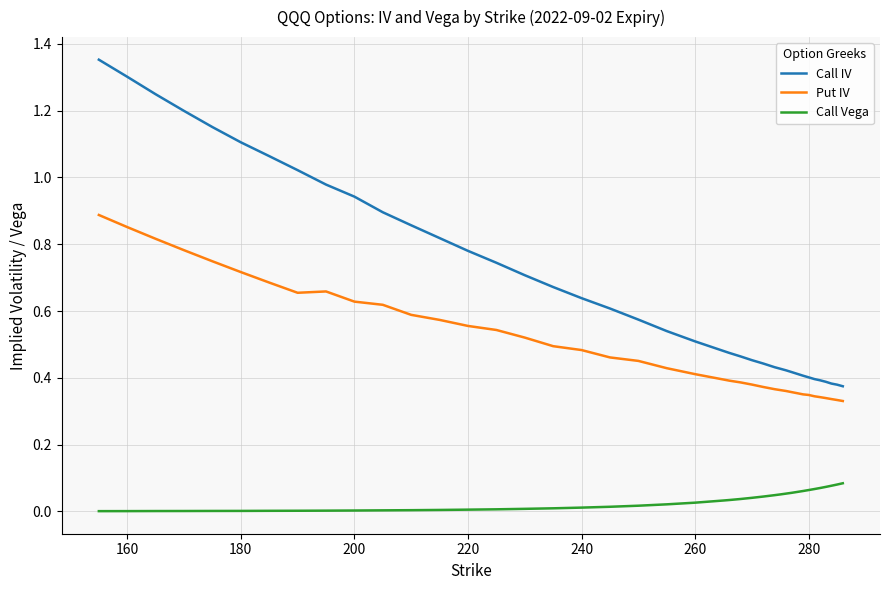

Which series has the largest total across all categories?

Call IV